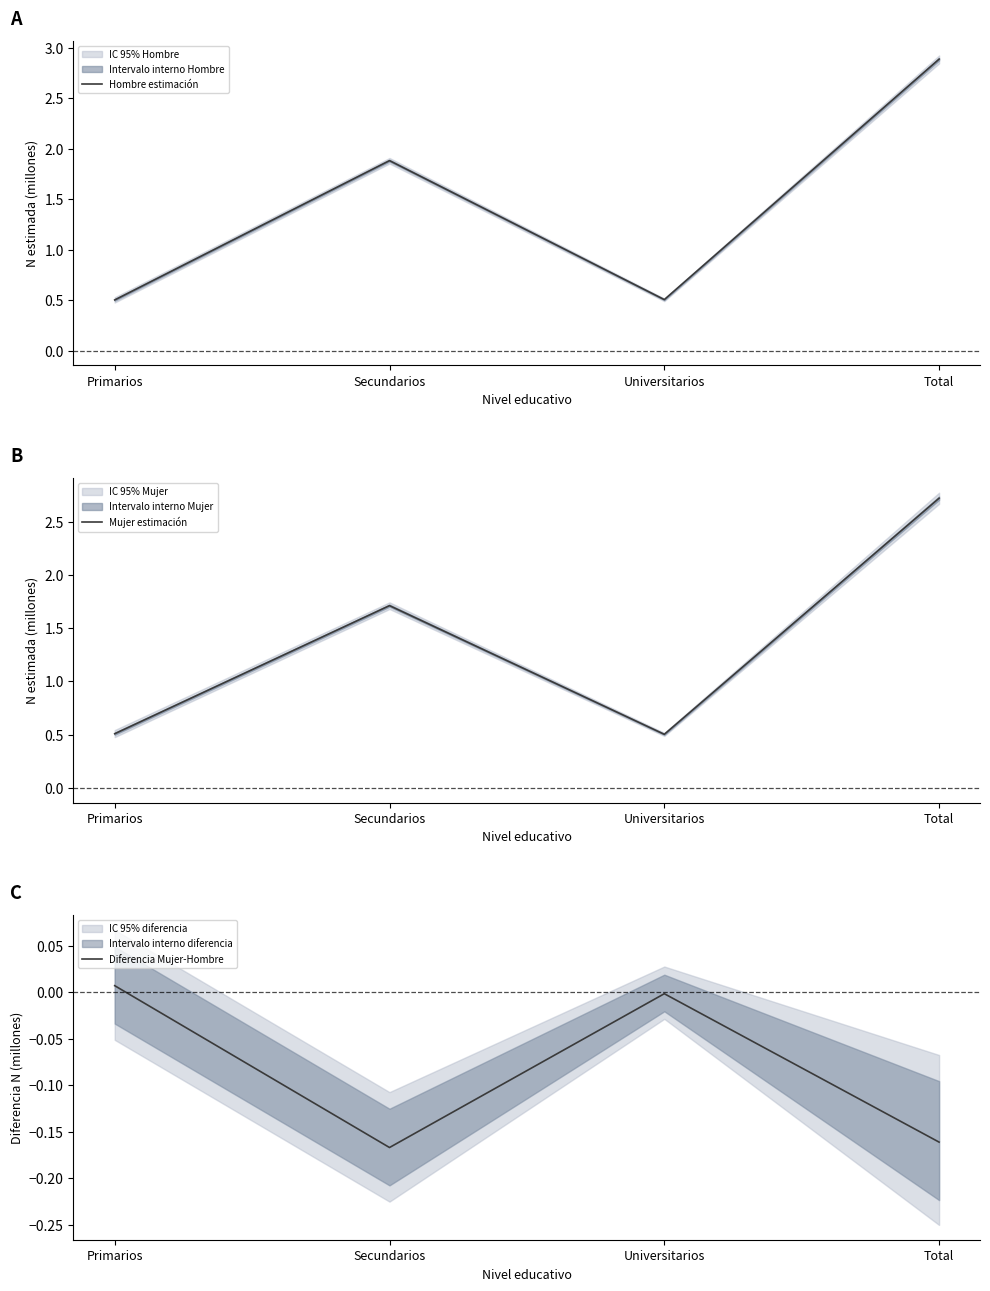

At which label does Diferencia Mujer-Hombre first exceed 0?

Primarios